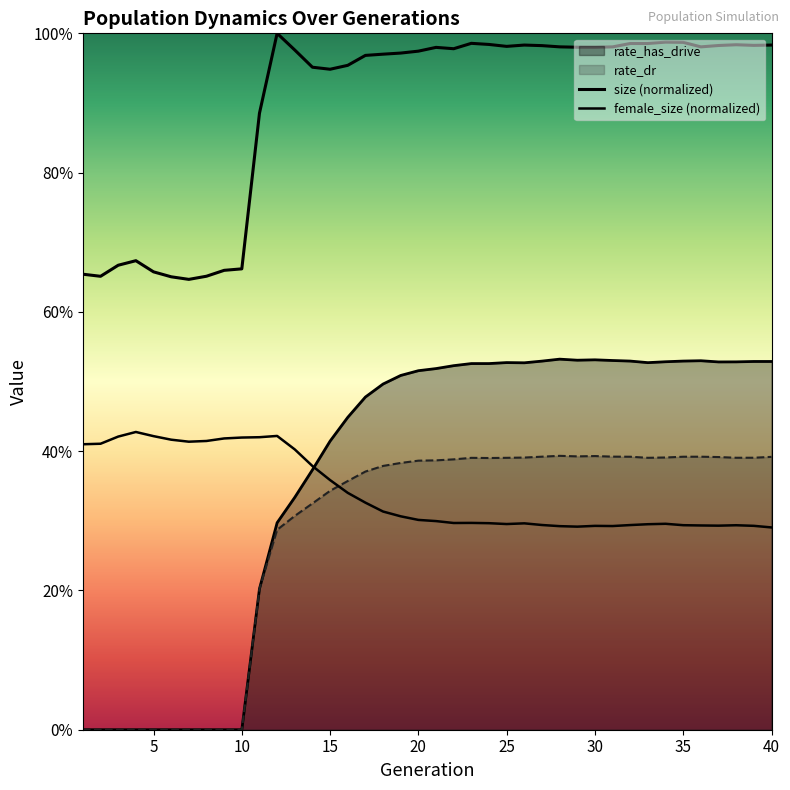

At 11, list the series in order from smallest to largest.

rate_has_drive, rate_dr, female_size, size